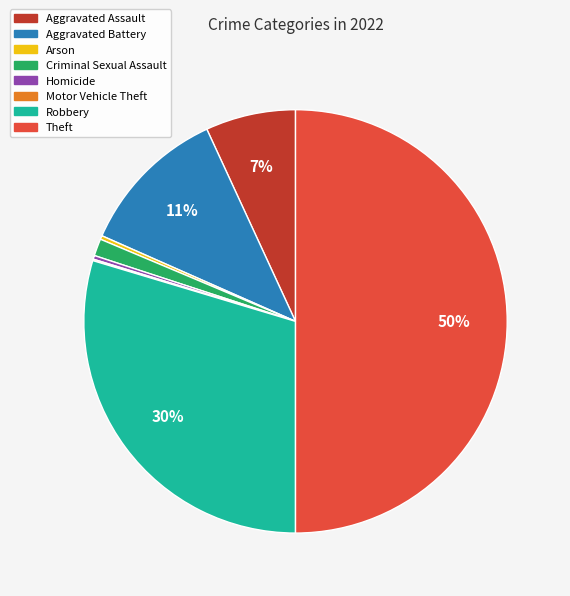

Is Robbery the majority of the pie?

No